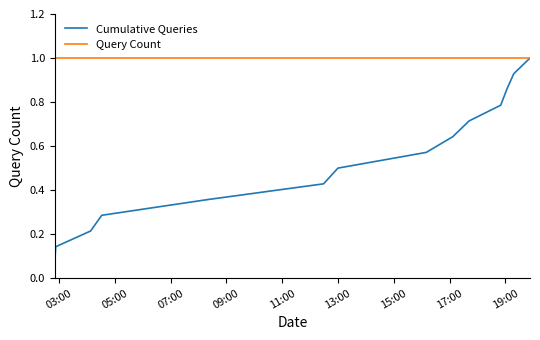

Which series has the widest spread of values?

Cumulative Queries